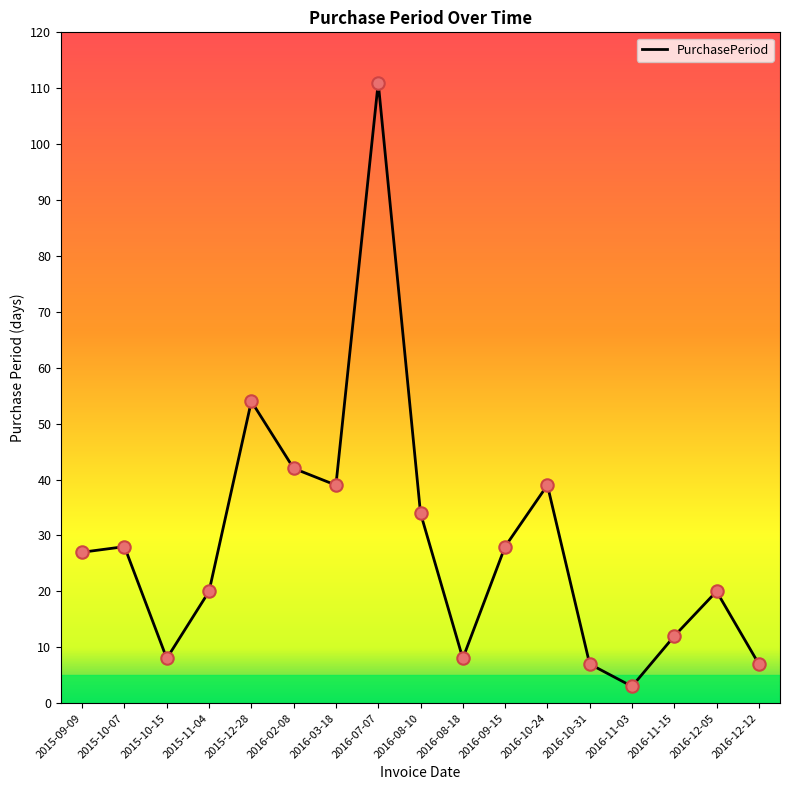

Approximately how many times larger is the value at 2015-10-07 compared to 2015-09-09?

1.0